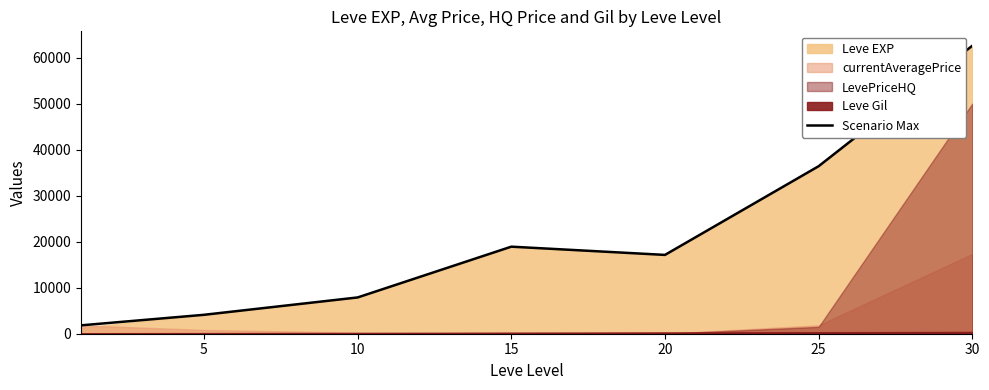

Read the value at 30.

62560